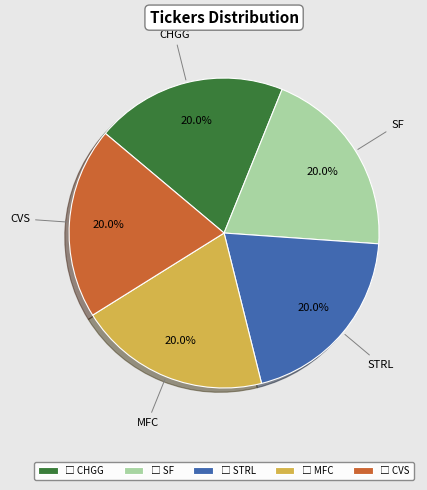

Does any single category account for the majority?

No